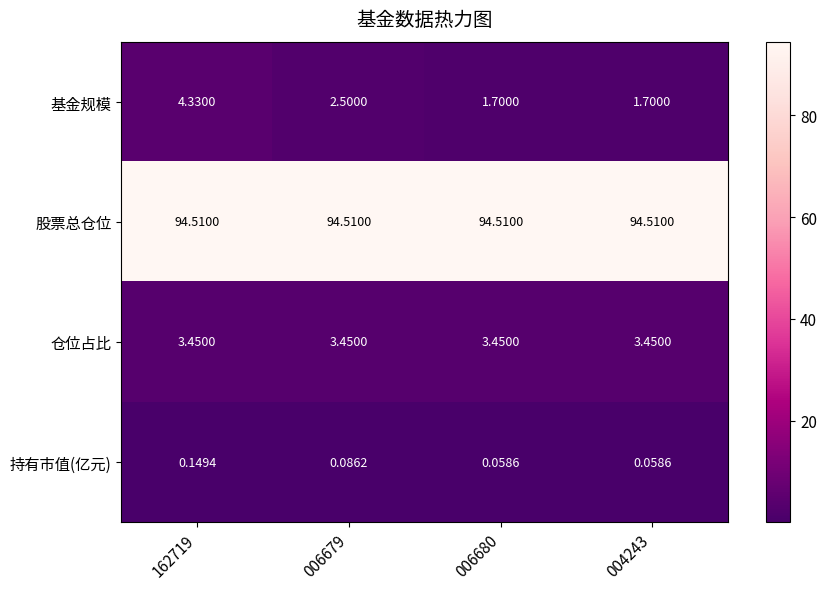

List the series in order of their peak value, highest first.

股票总仓位, 基金规模, 仓位占比, 持有市值(亿元)